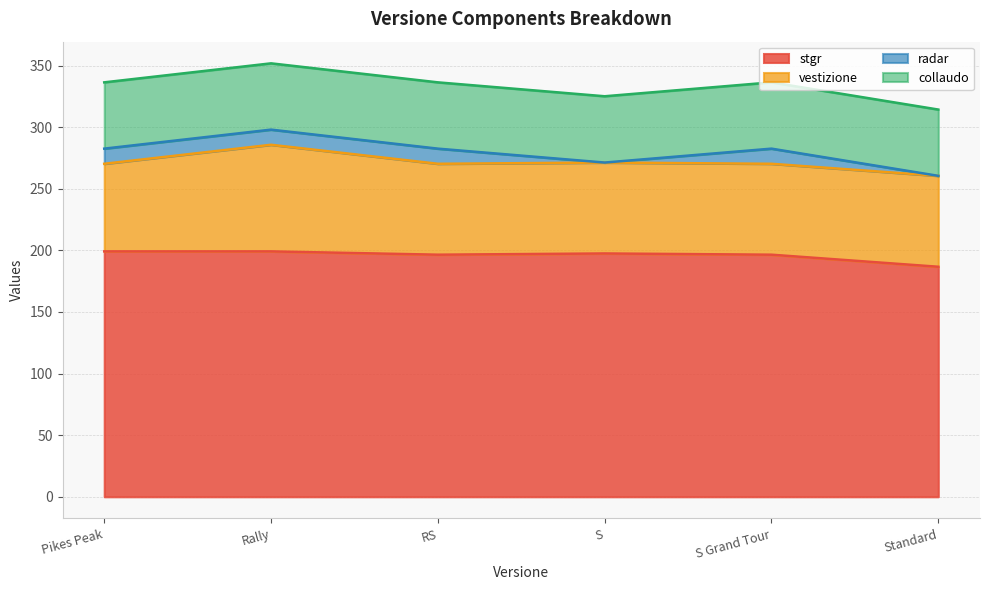

How many categories are shown in the chart?

6